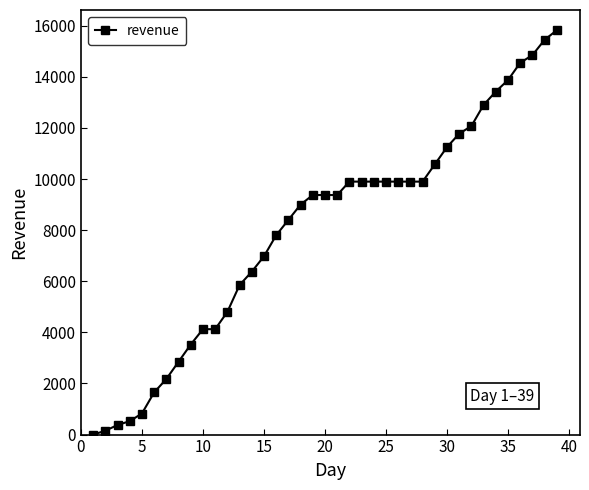

What is the maximum value shown in the chart?

15825